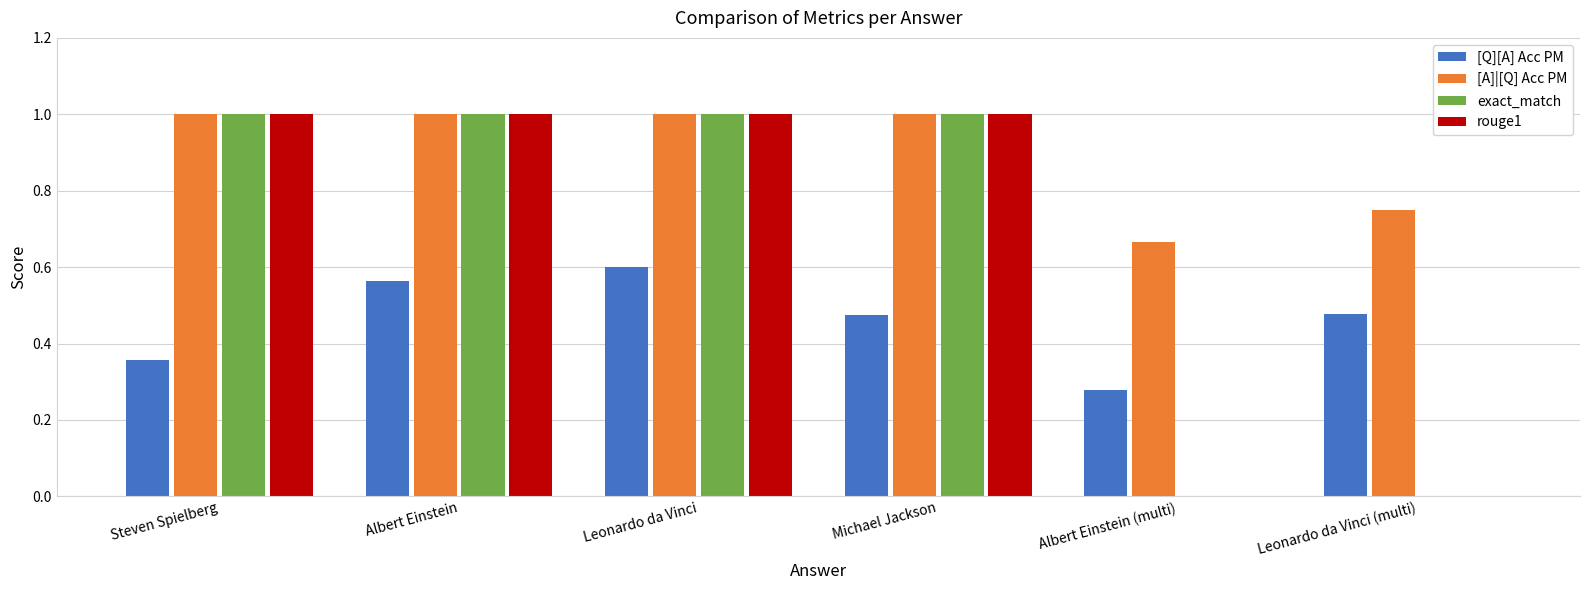

What is the greatest value displayed?

1.0